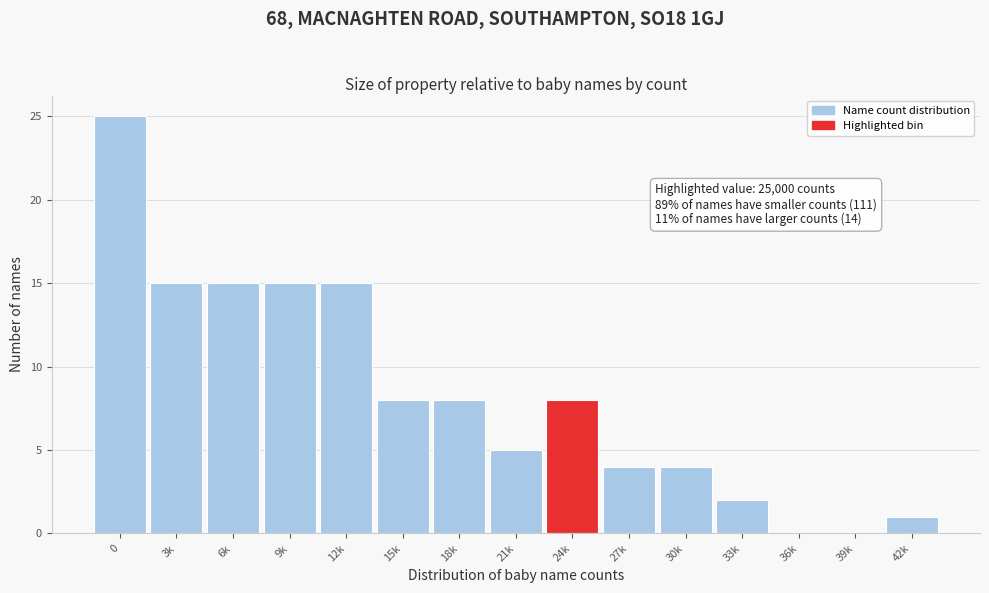

Reading right to left, extract all data points from this chart.

42k=1	39k=0	36k=0	33k=2	30k=4	27k=4	24k=8	21k=5	18k=8	15k=8	12k=15	9k=15	6k=15	3k=15	0=25